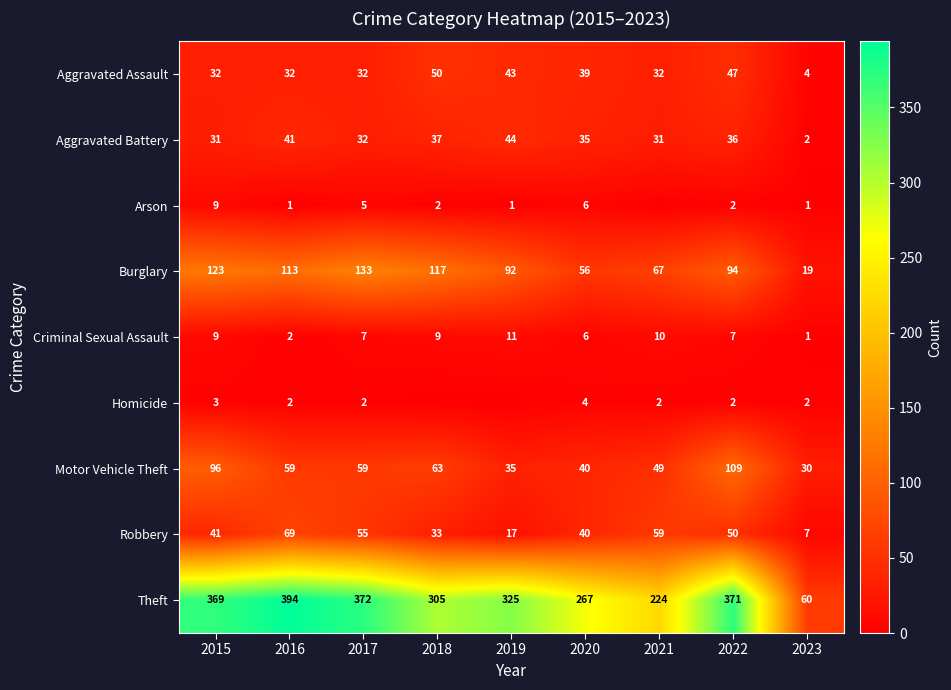

What value does the Robbery series have at 2018, to the nearest 5?

35